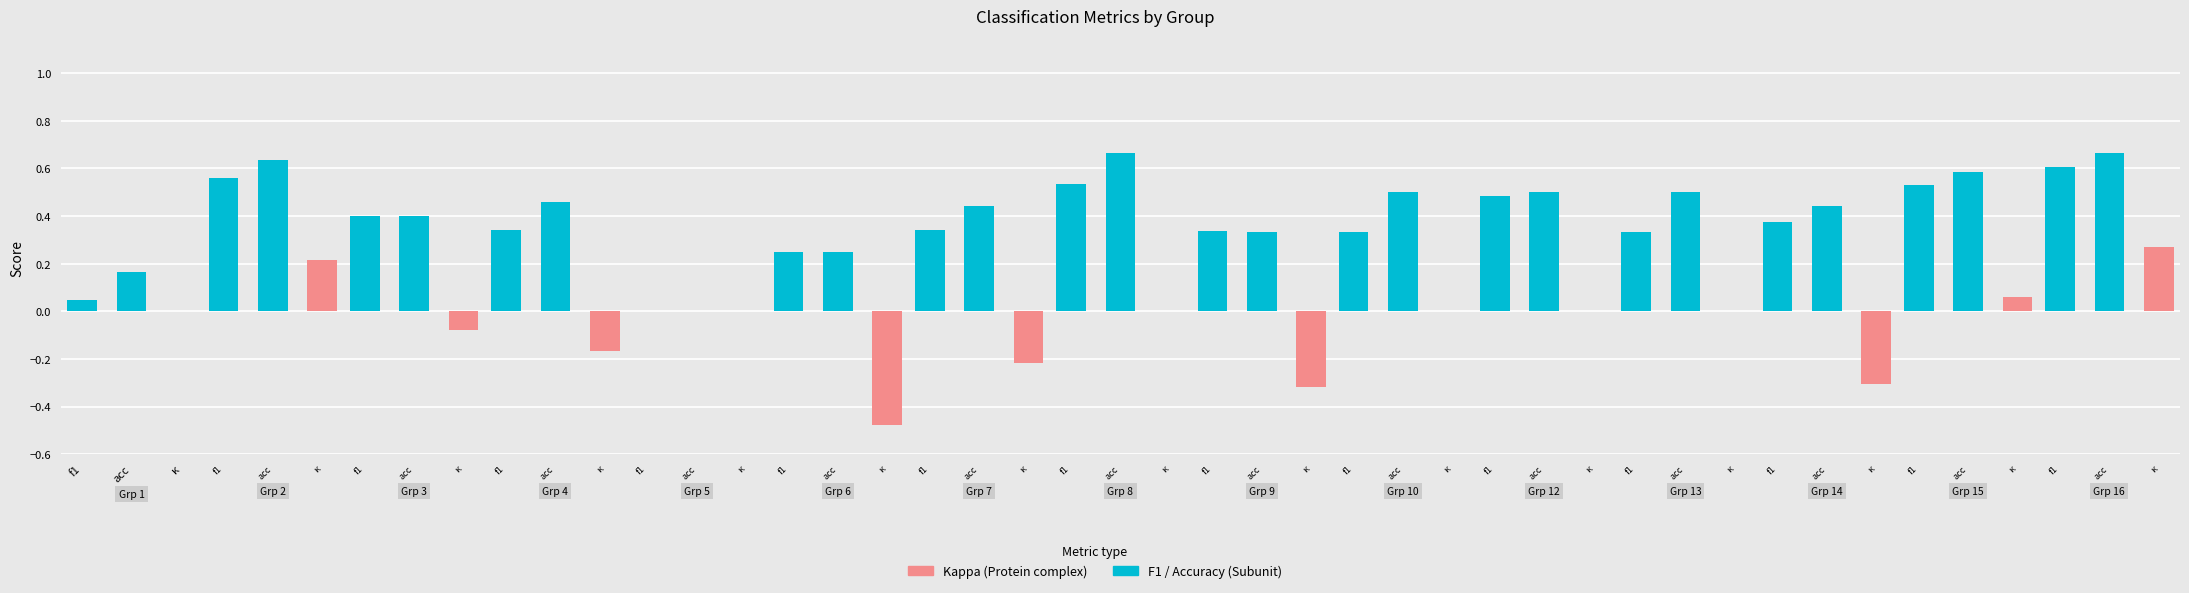

Which series has the largest total across all categories?

accuracy